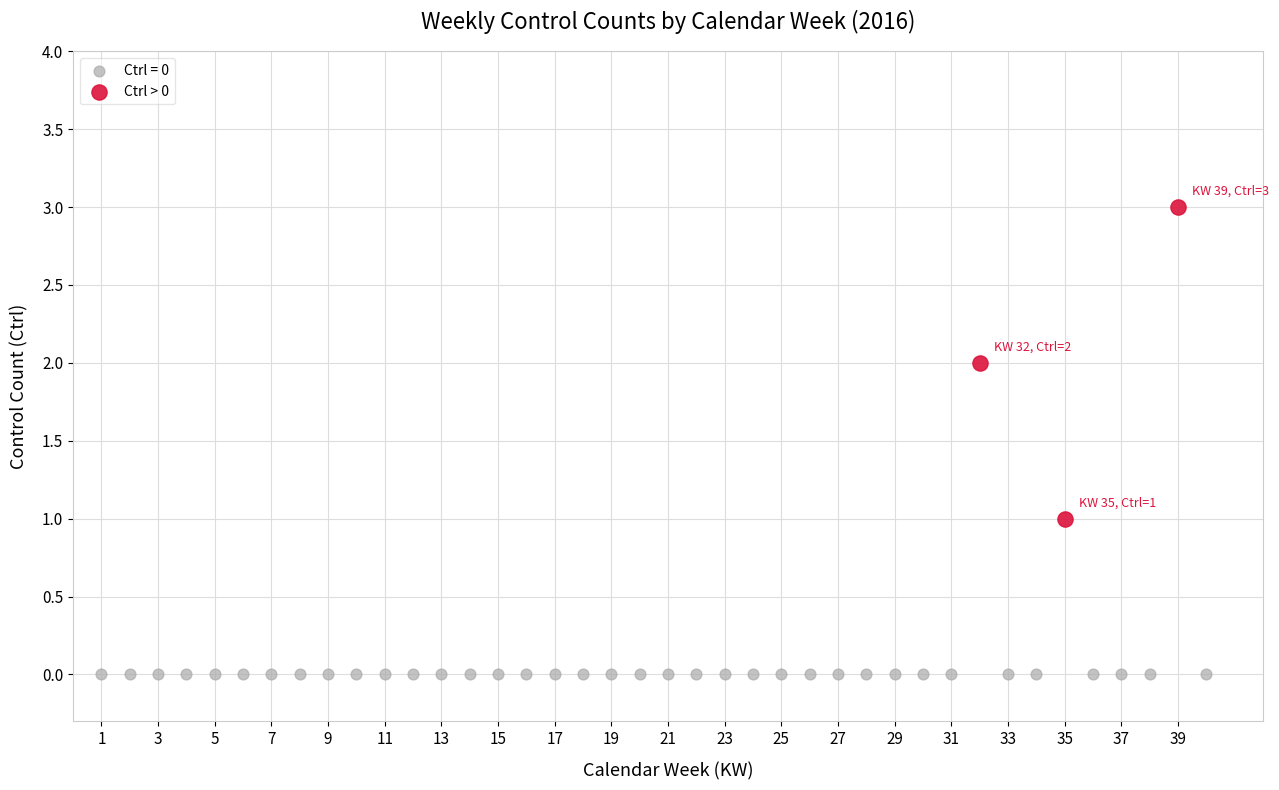

Which series reaches the minimum Y coordinate?

Ctrl = 0